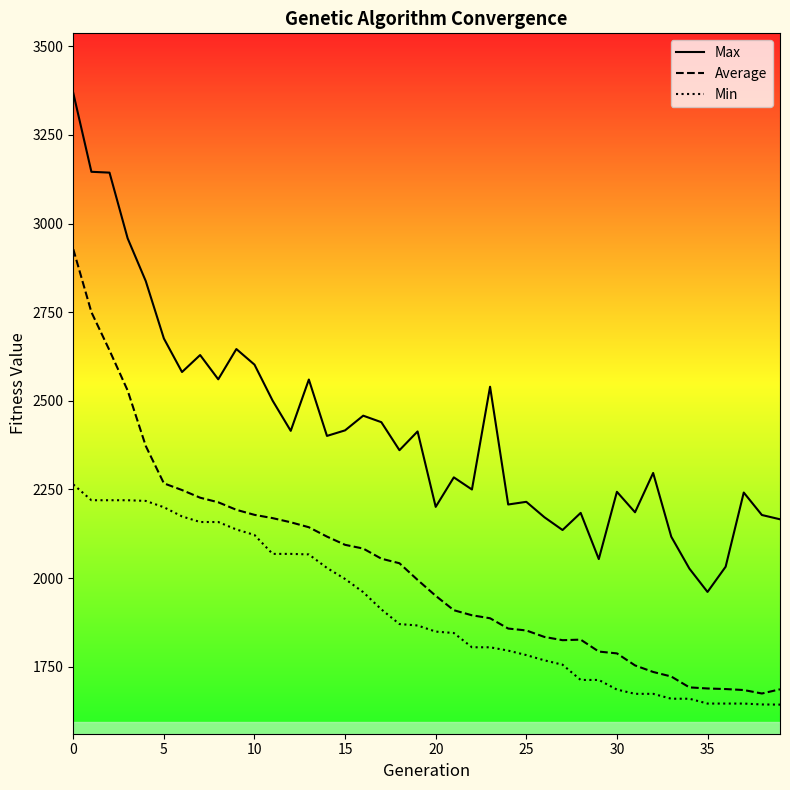

The value of Average at 25 is 2625.8. True or false?

False